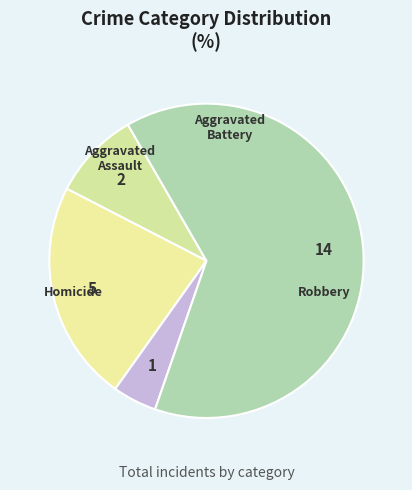

Approximately how many times larger is the value at Robbery compared to Aggravated Assault?

7.0